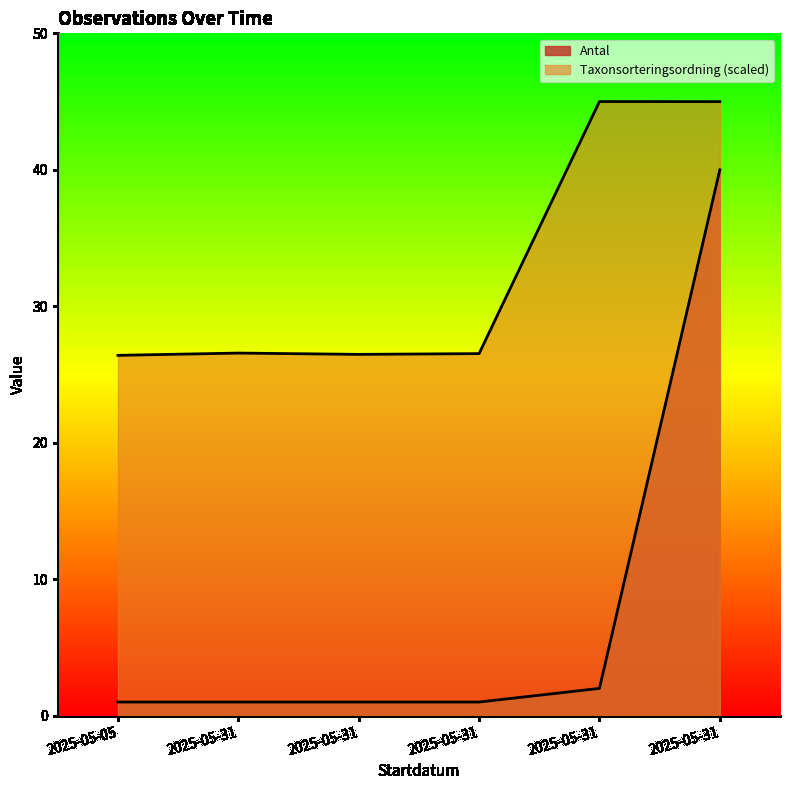

At which category is the sum across all series the highest?

2025-05-31